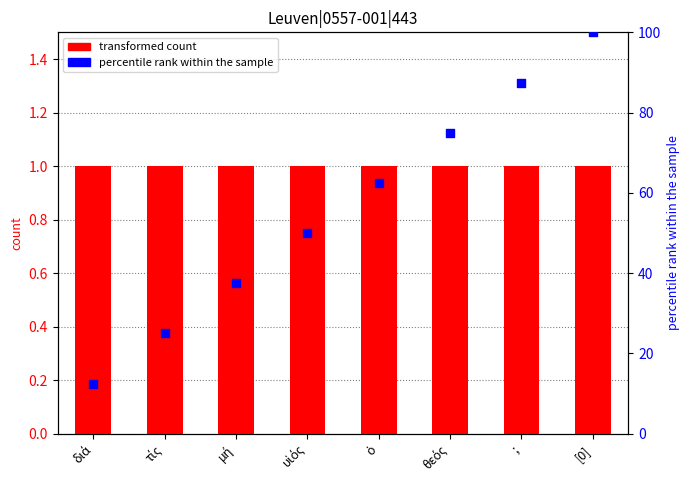

Is the value of transformed count at ὁ greater than the value of percentile rank within the sample at διά?

No